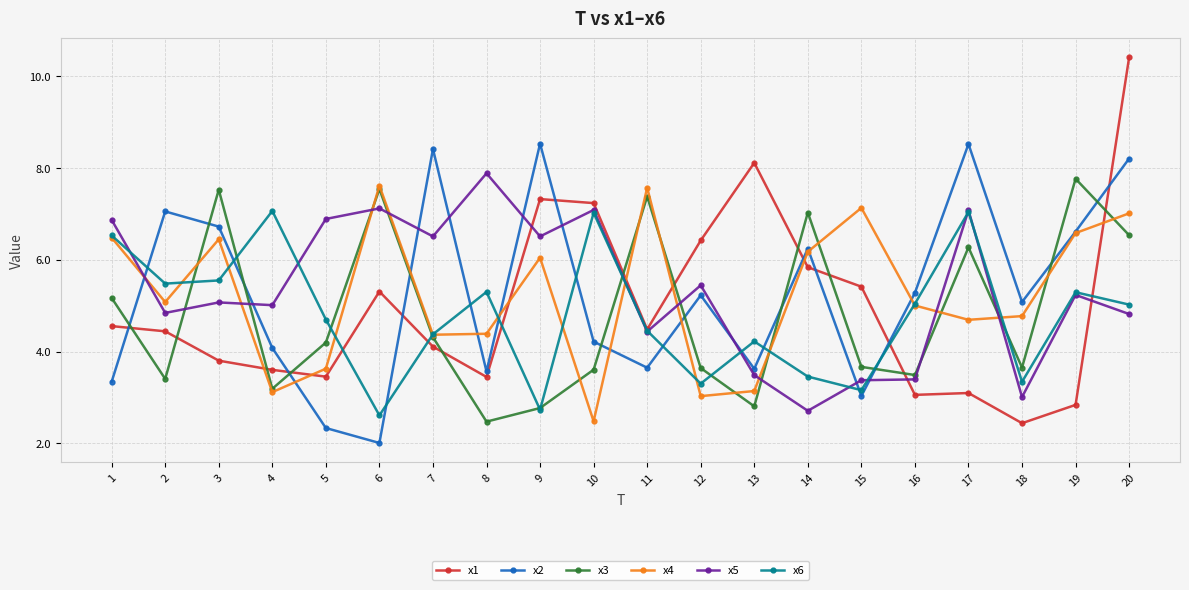

Between 4 and 10, which series saw the biggest shift?

x1